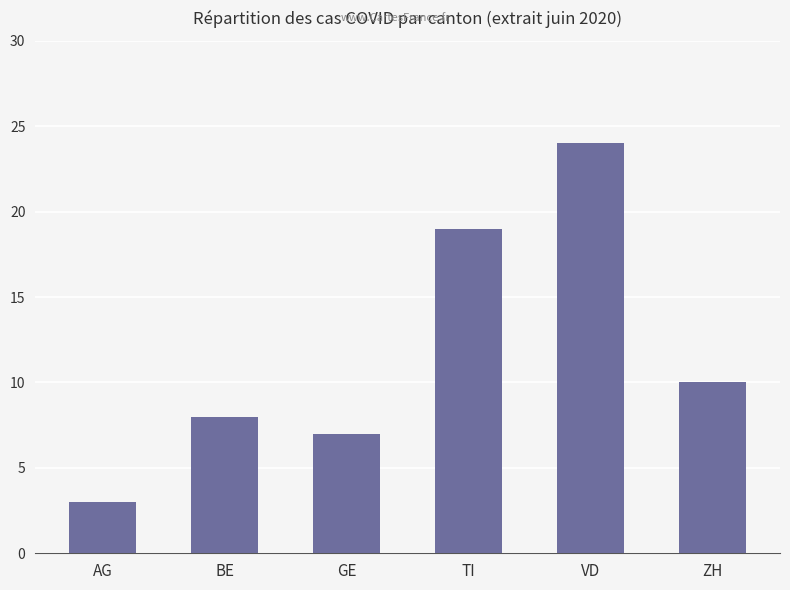

Are the bars grouped side by side (vs. stacked)?

No